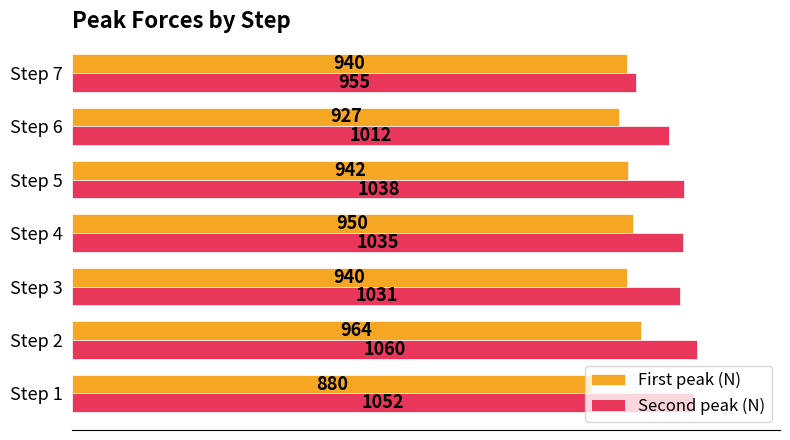

True or false: Second peak (N) has a value of 1031 at Step 3.

True